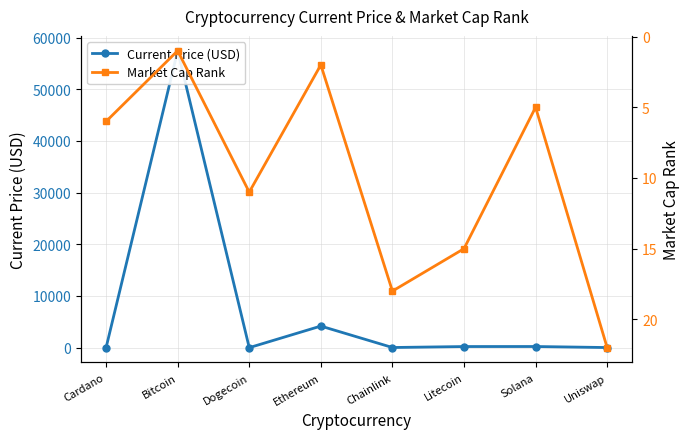

Is it true that Current Price (USD) equals 83.1 at Litecoin?

False